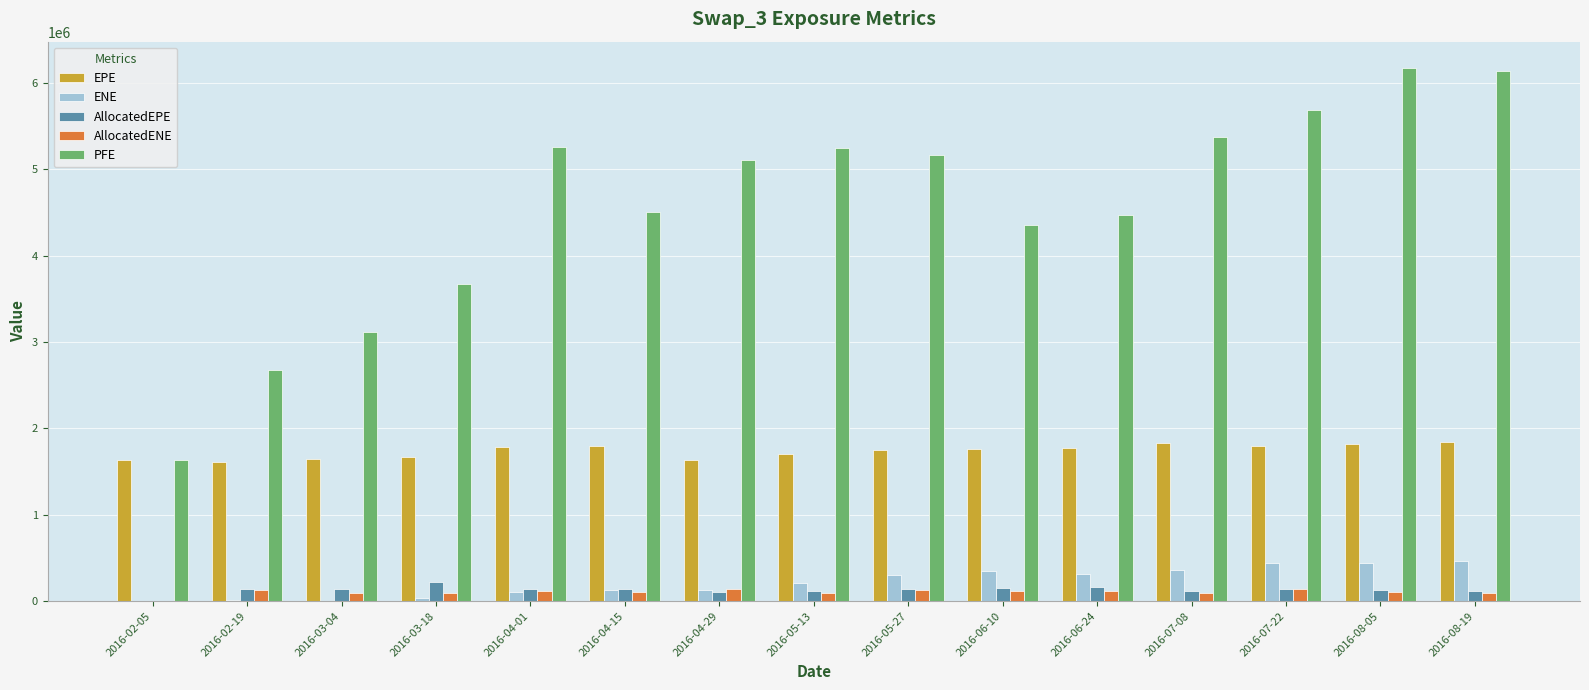

The value of EPE at 2016-03-04 is 1639355. True or false?

True